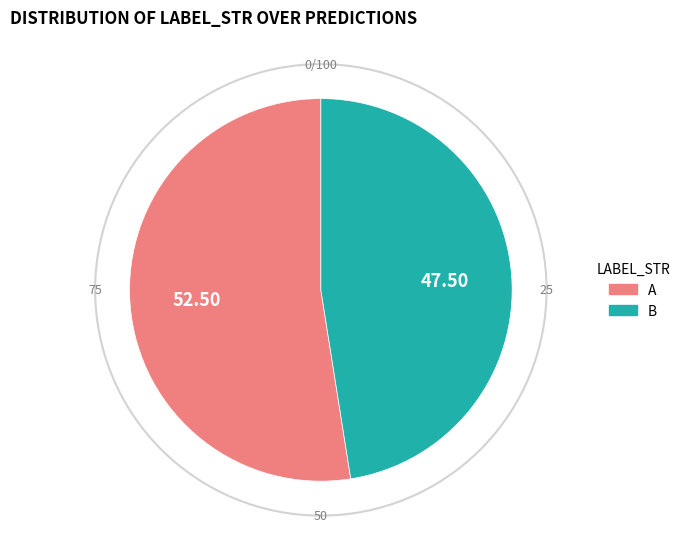

Rank the categories by value from lowest to highest.

B, A